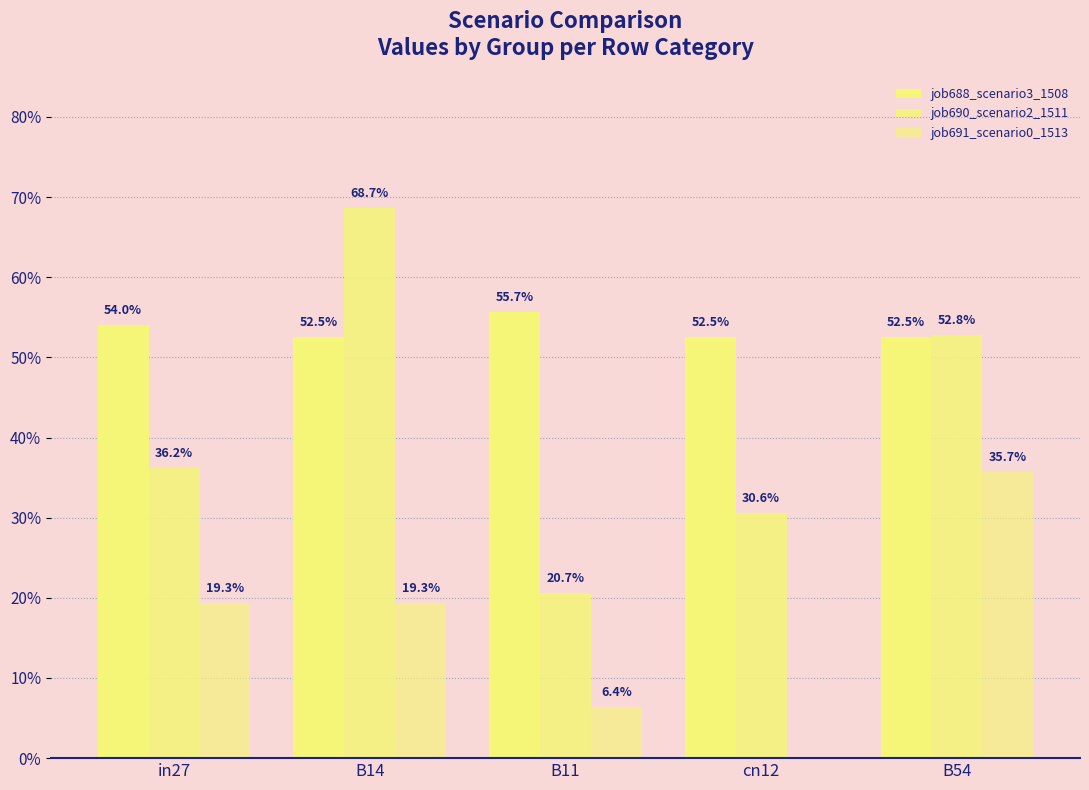

List the series in order of their peak value, highest first.

job690_scenario2_1511, job688_scenario3_1508, job691_scenario0_1513